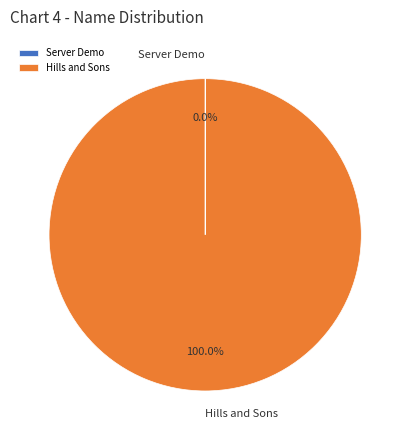

What is the largest slice in the pie chart?

Hills and Sons